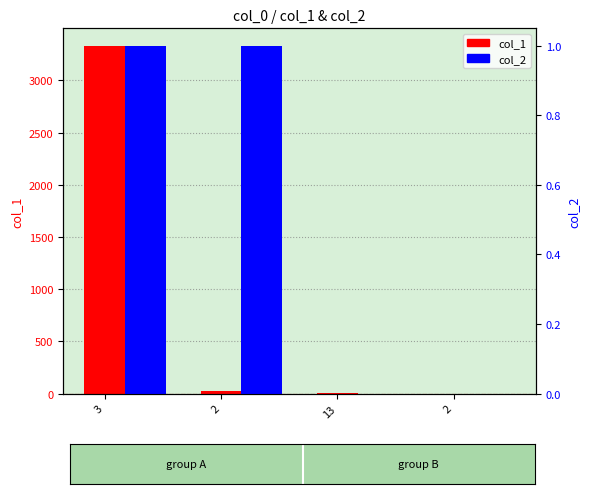

What is the label of the 4th bar from the right?

3